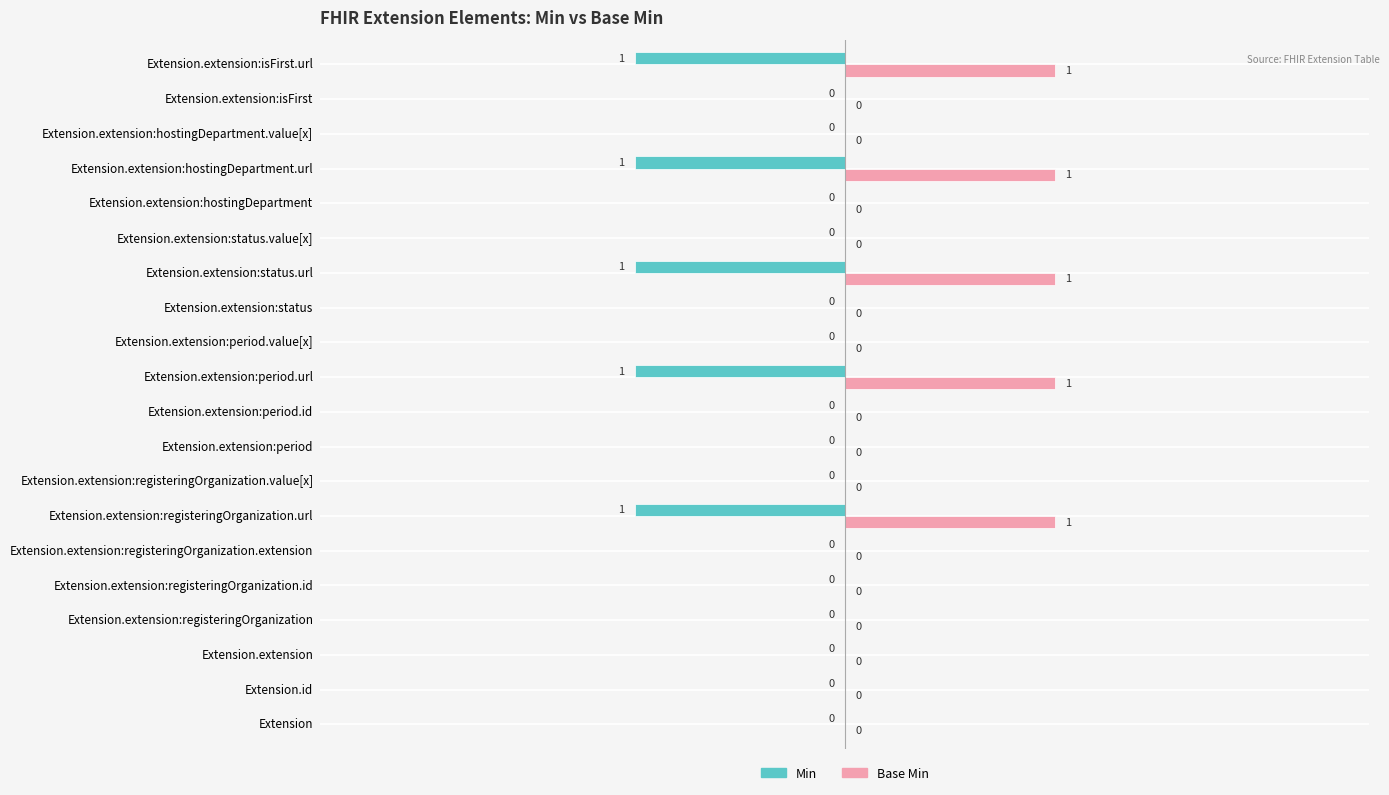

Is the value of Base Min at Extension.extension:registeringOrganization.url greater than the value of Min at Extension.extension:status.value[x]?

Yes